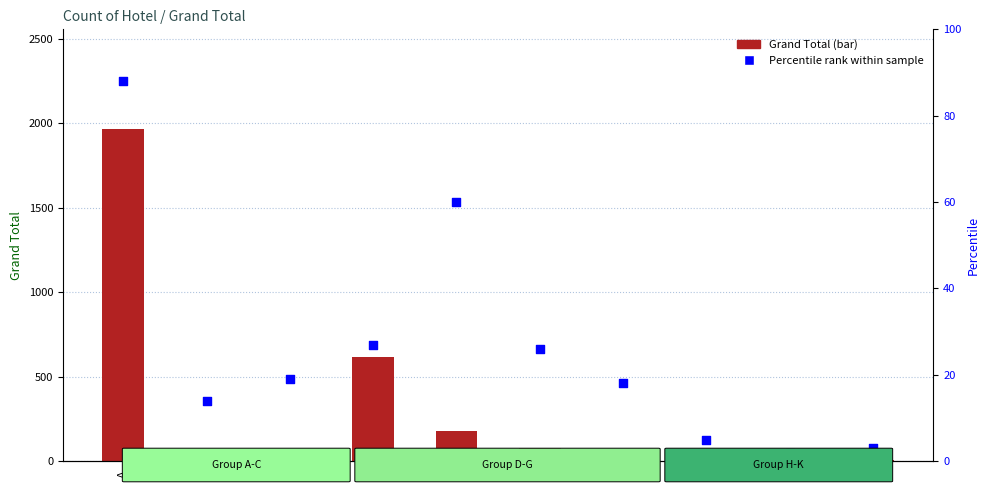

Which series contains the highest Y value?

Grand Total